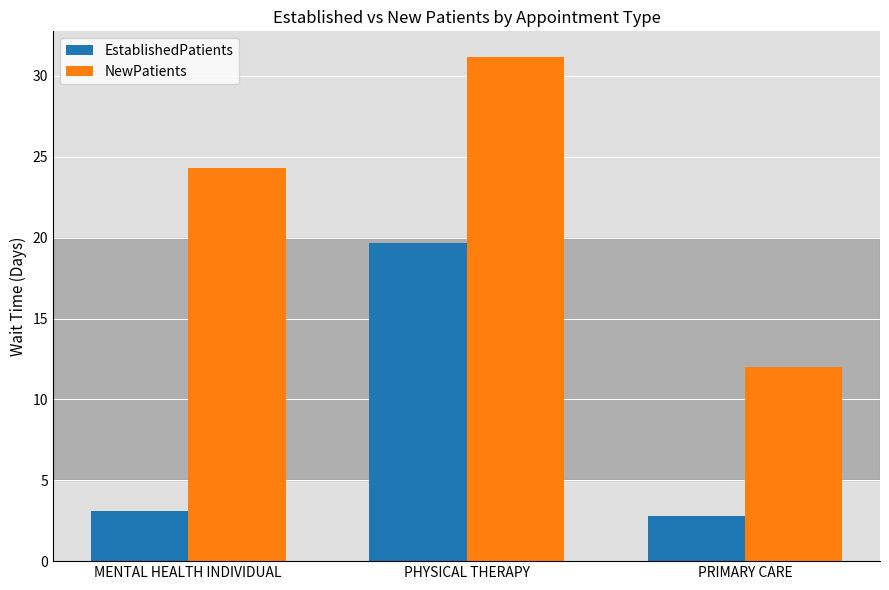

What is the highest value of the NewPatients series?

31.2